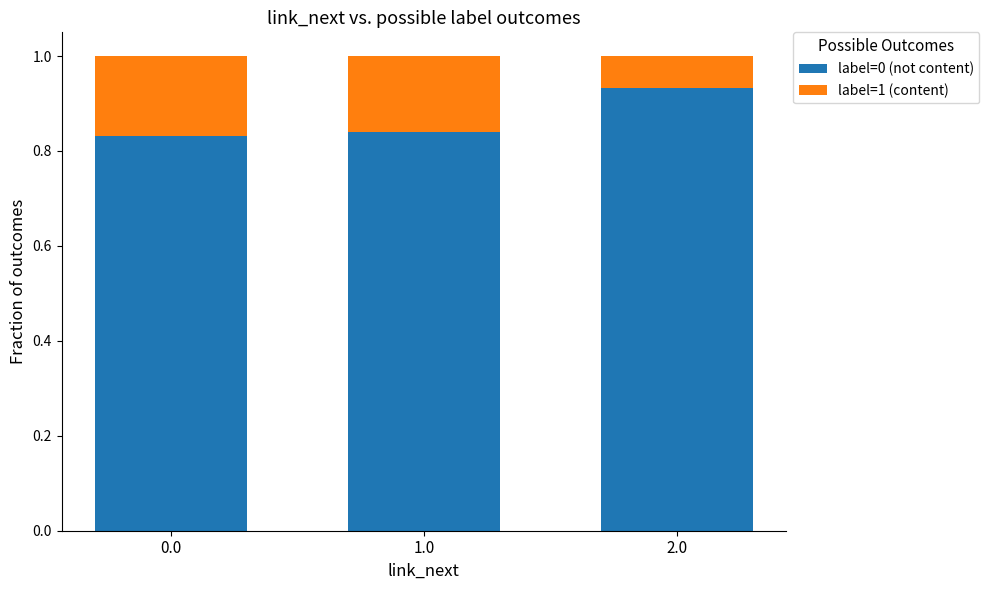

Which category has the highest value in the label=0 (not content) series?

2.0